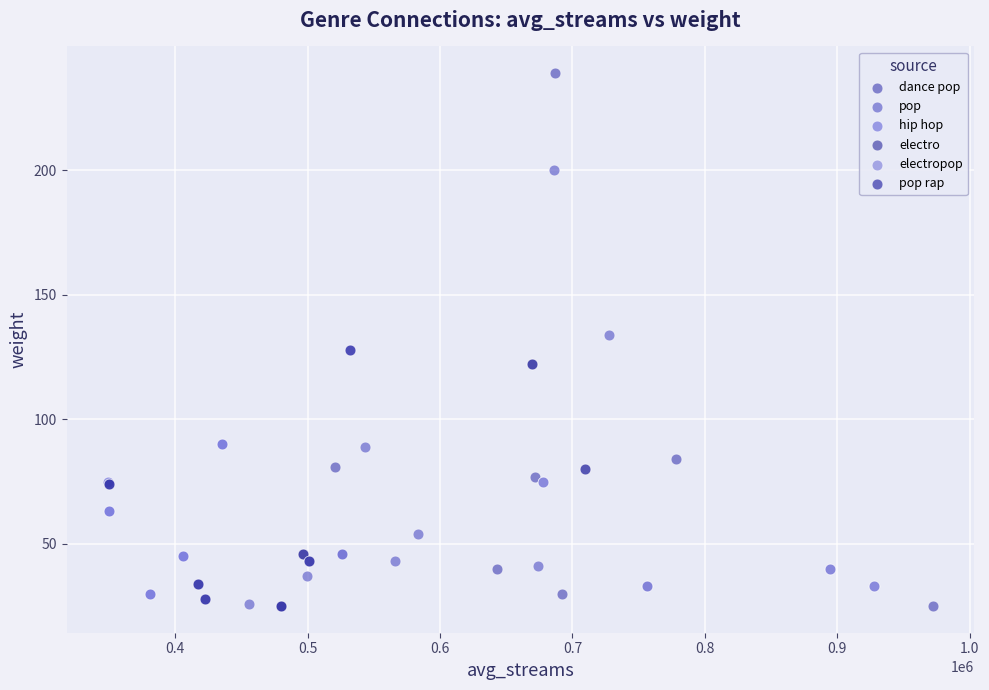

What are all the series names shown in the legend?

dance pop, pop, hip hop, electro, electropop, pop rap